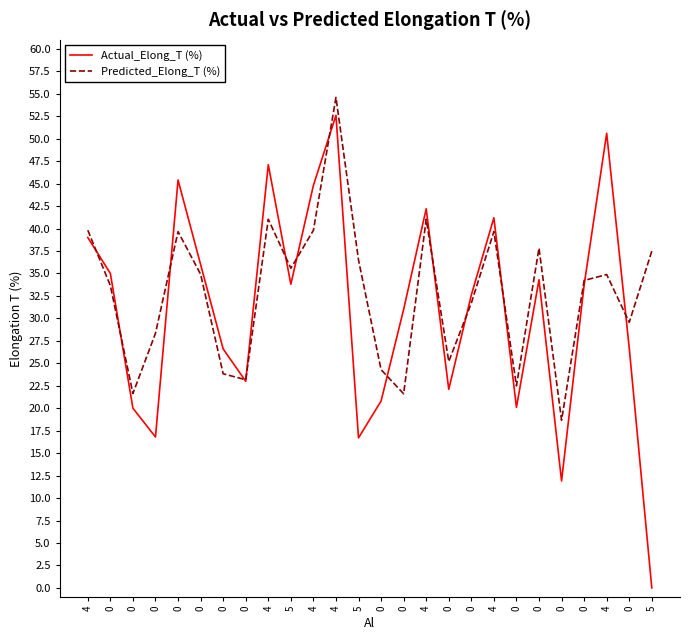

How many distinct data groups are displayed?

2